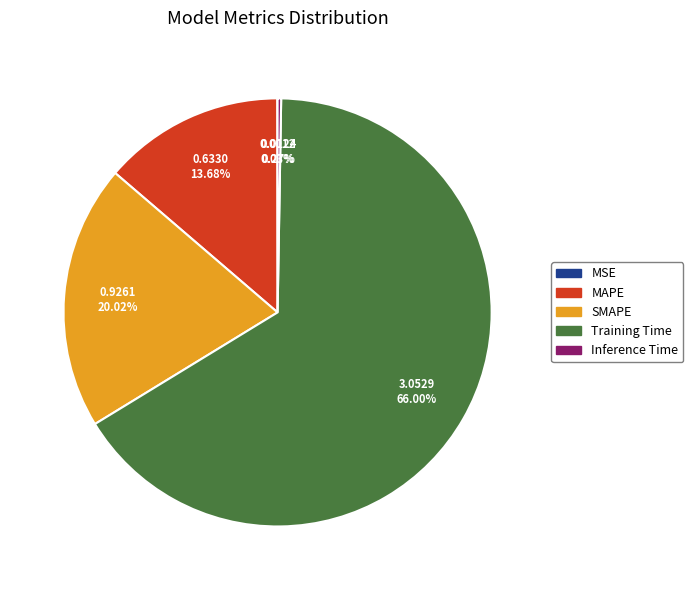

Which slice is the largest?

Training Time